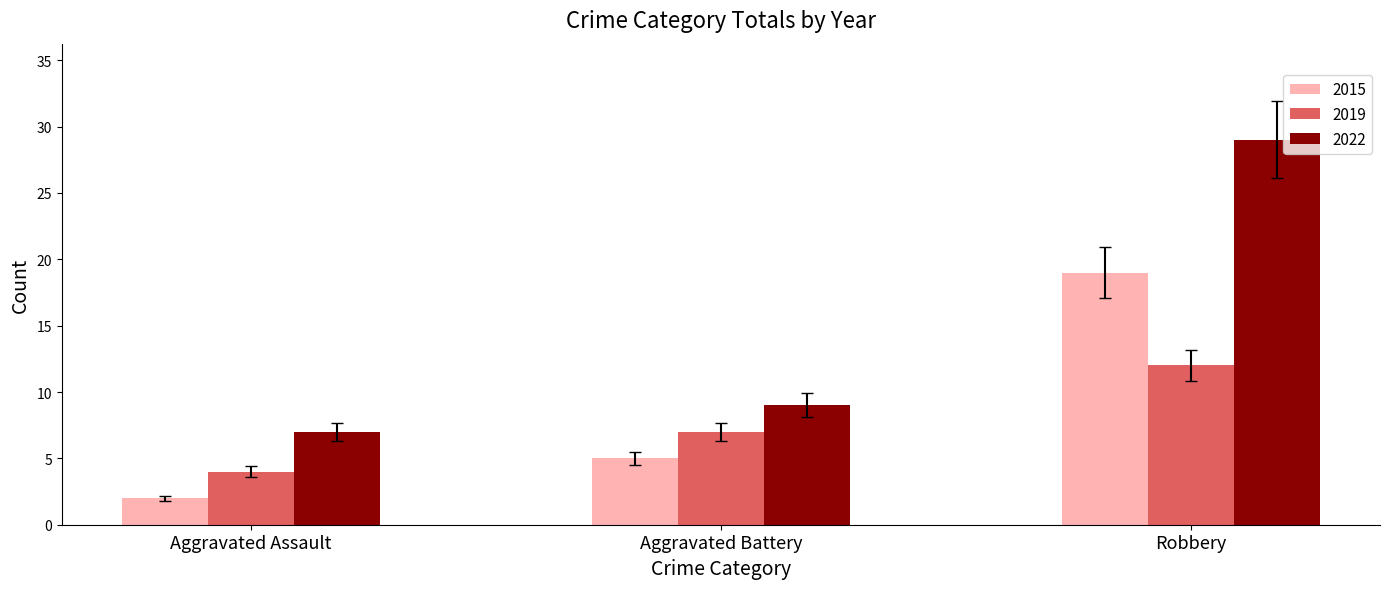

Rank the series by their maximum value, from lowest to highest.

2019, 2015, 2022